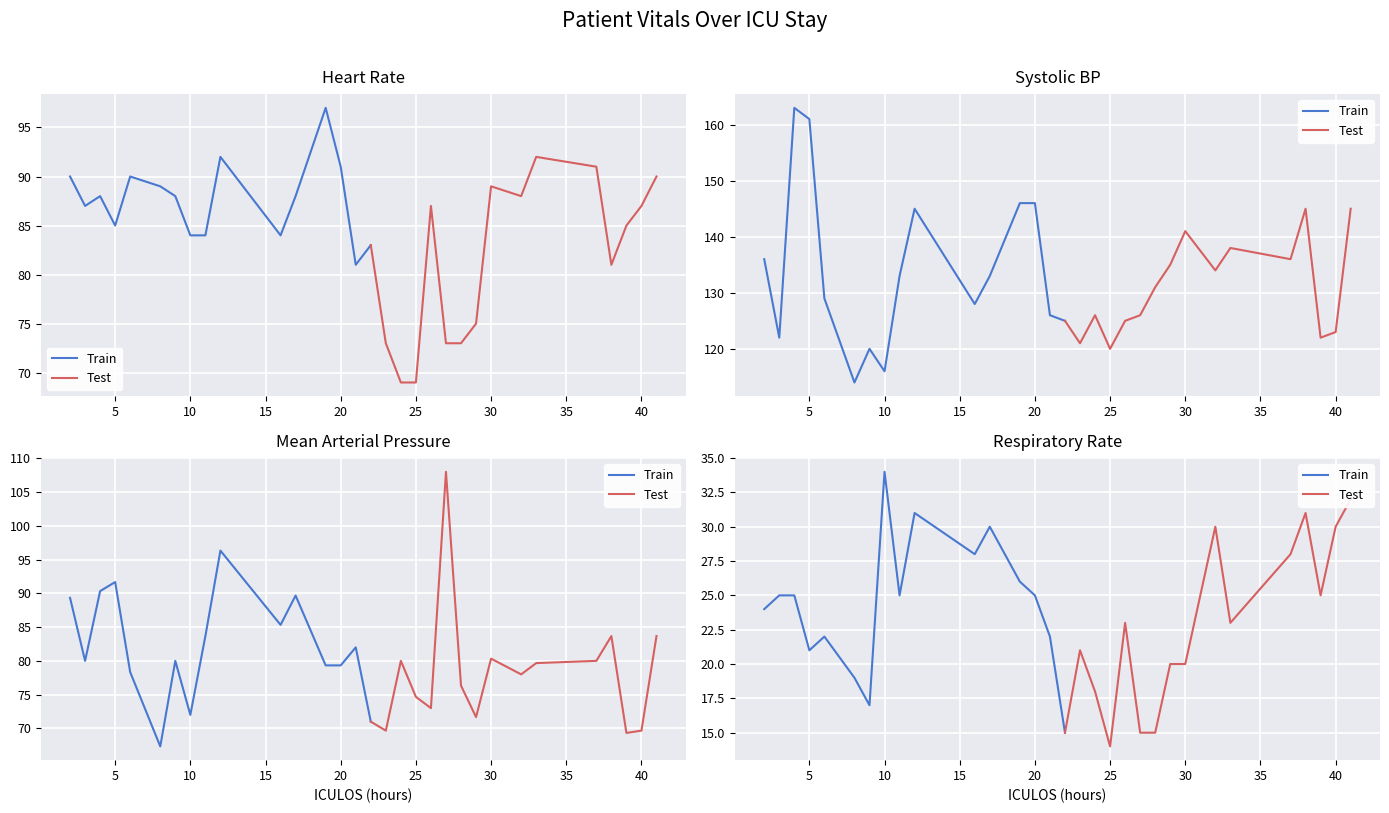

What is the smallest value displayed?

14